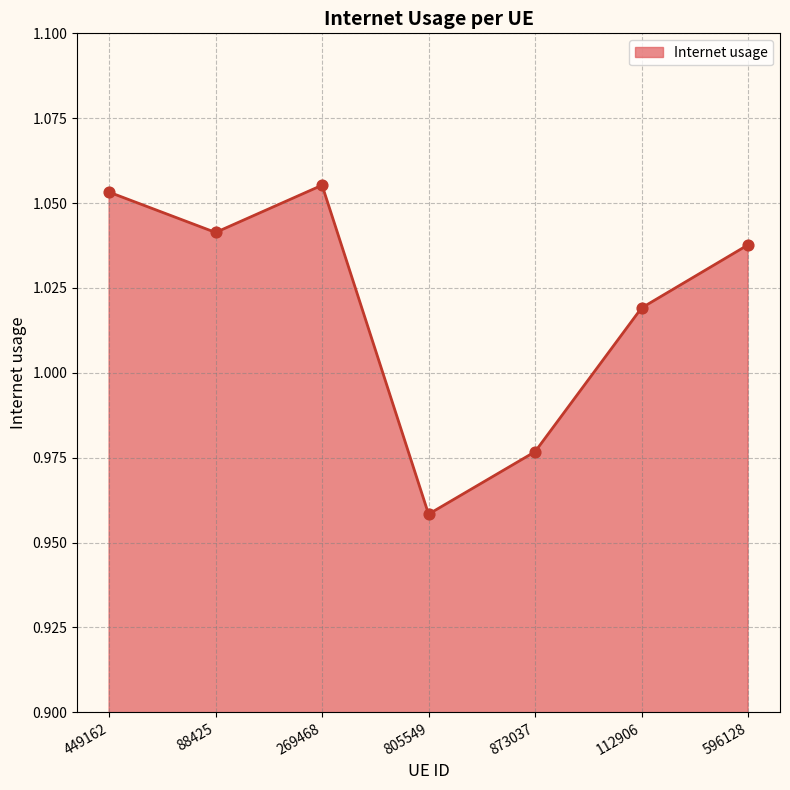

What is the change in value from 88425 to 805549?

-0.1